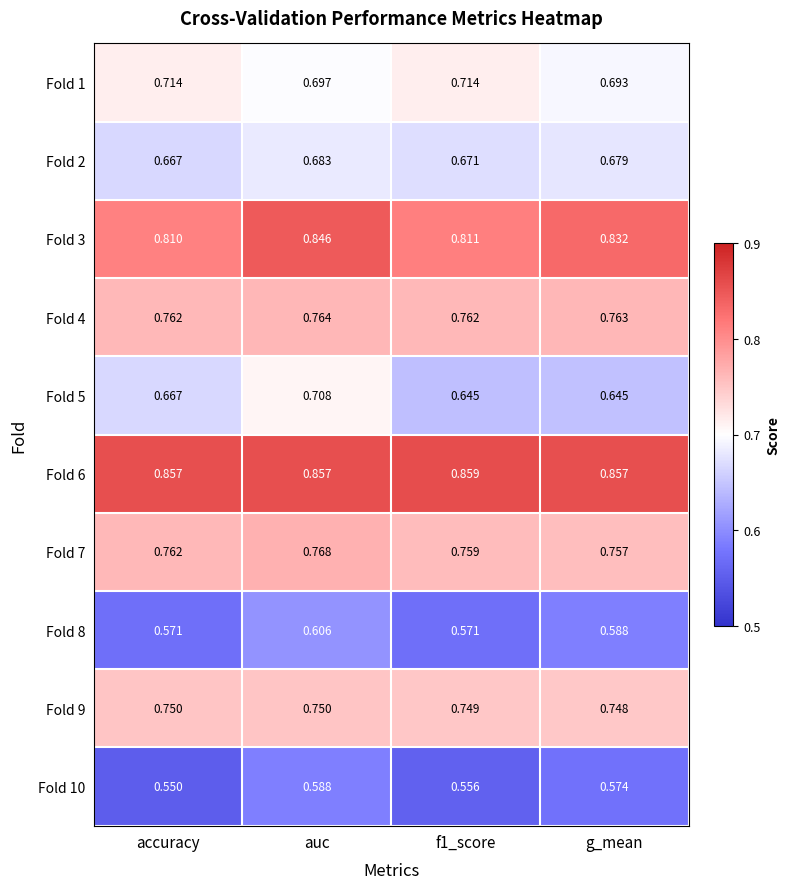

At which category is the sum across all series the highest?

auc